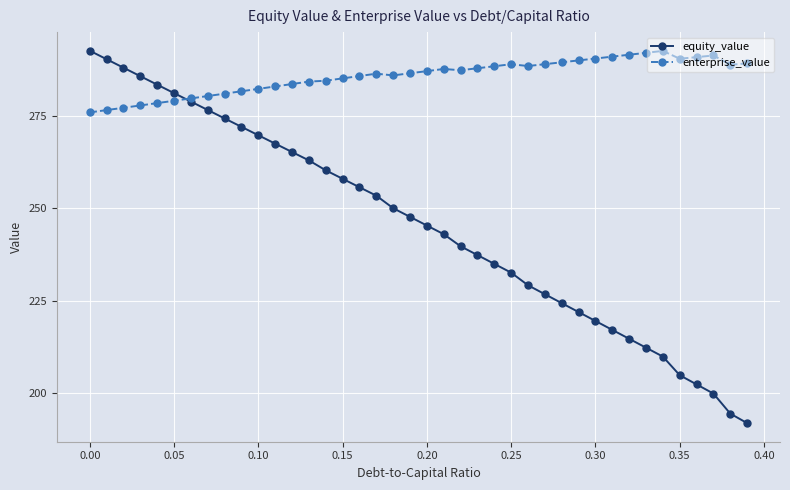

Which series has the largest total across all categories?

enterprise_value